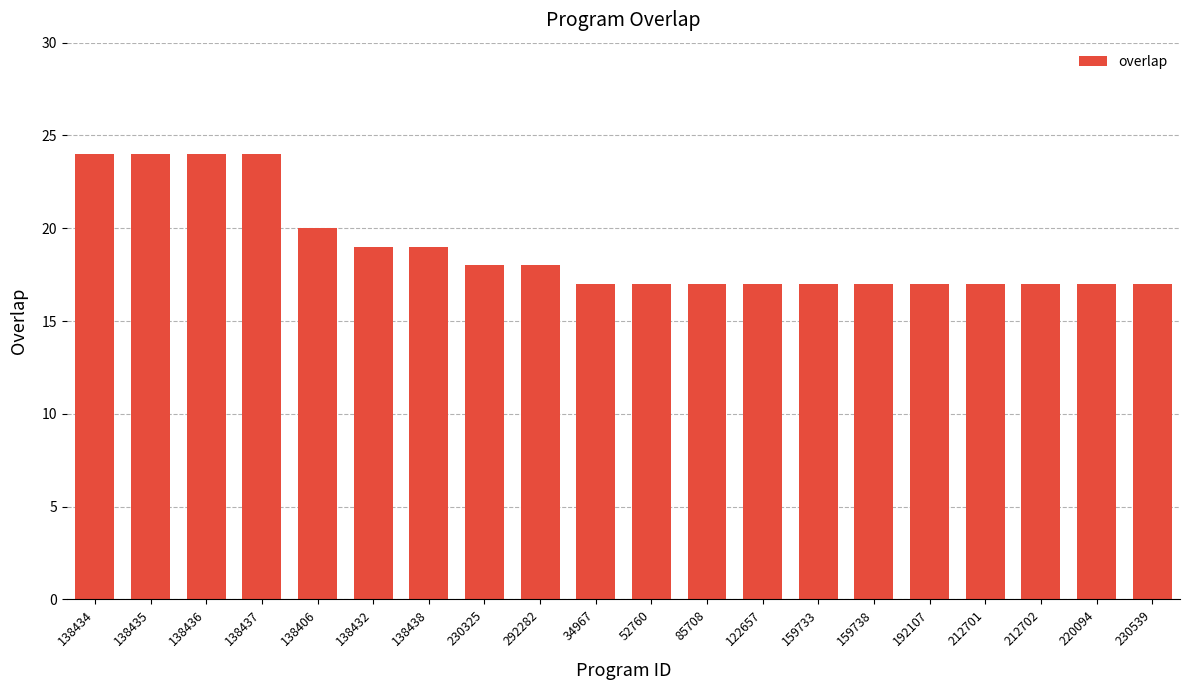

What is the difference between the second highest and second lowest values?

7